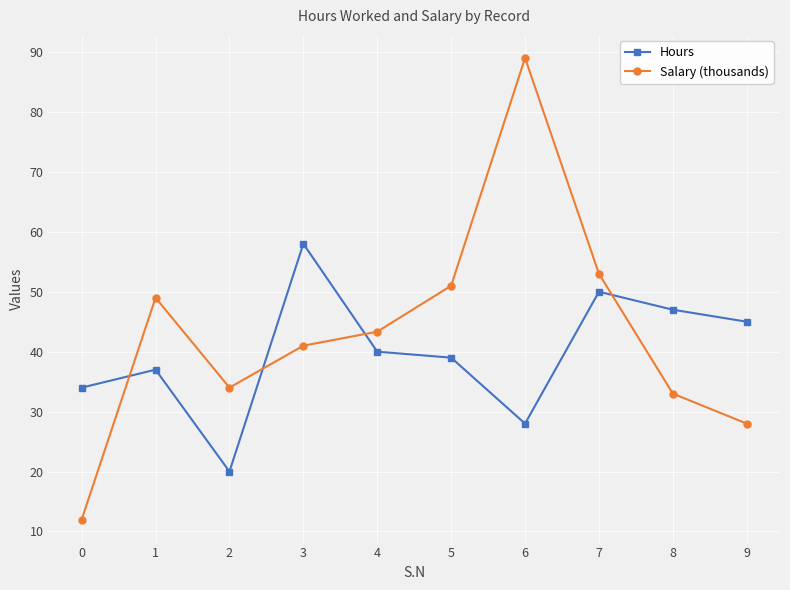

Where does the Hours series first go above 40?

3